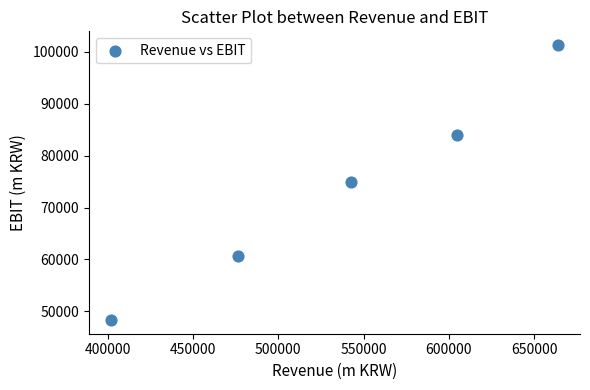

What is the average Y value?

73827.5